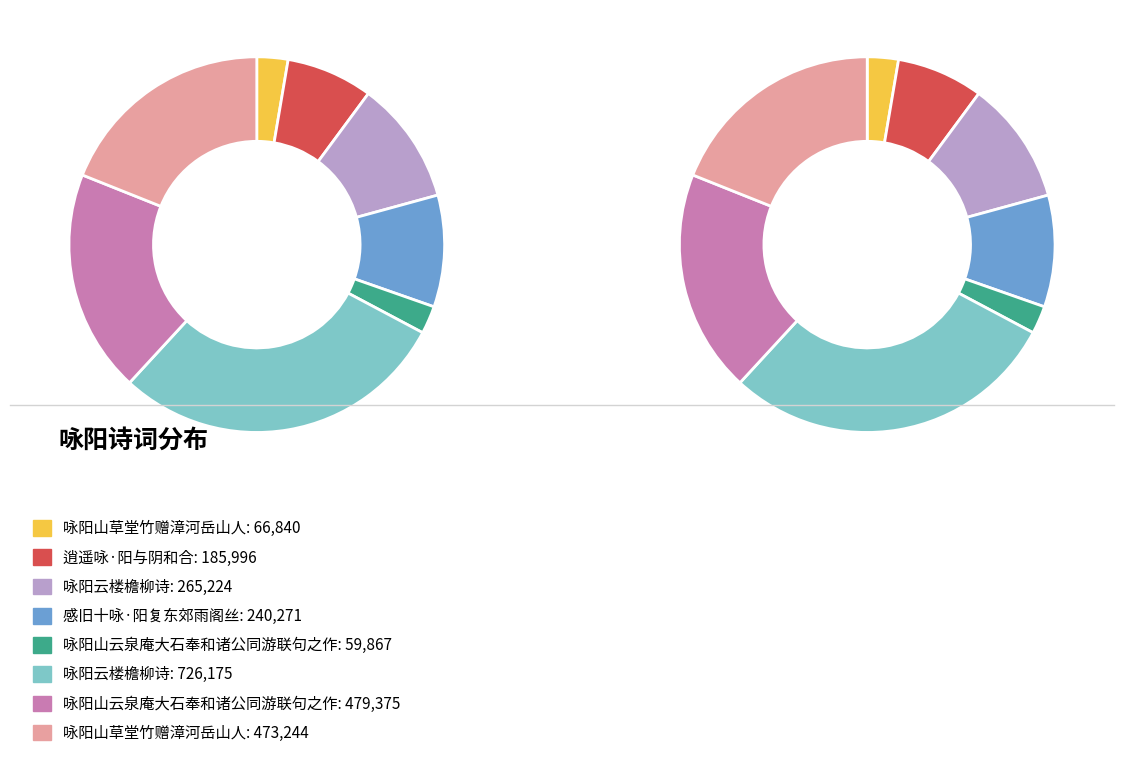

Combined, do 感旧十咏·阳复东郊雨阁丝 and 咏阳山云泉庵大石奉和诸公同游联句之作 account for over 50%?

No